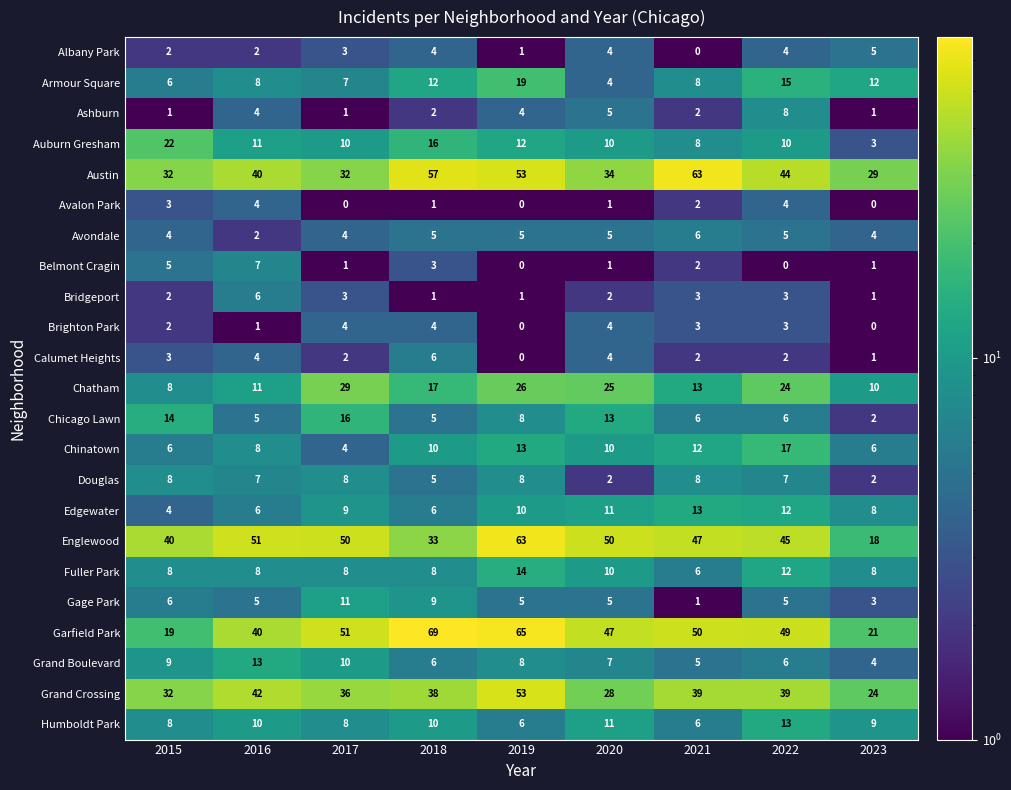

The Austin series shows 34 at 2020. True or false?

True